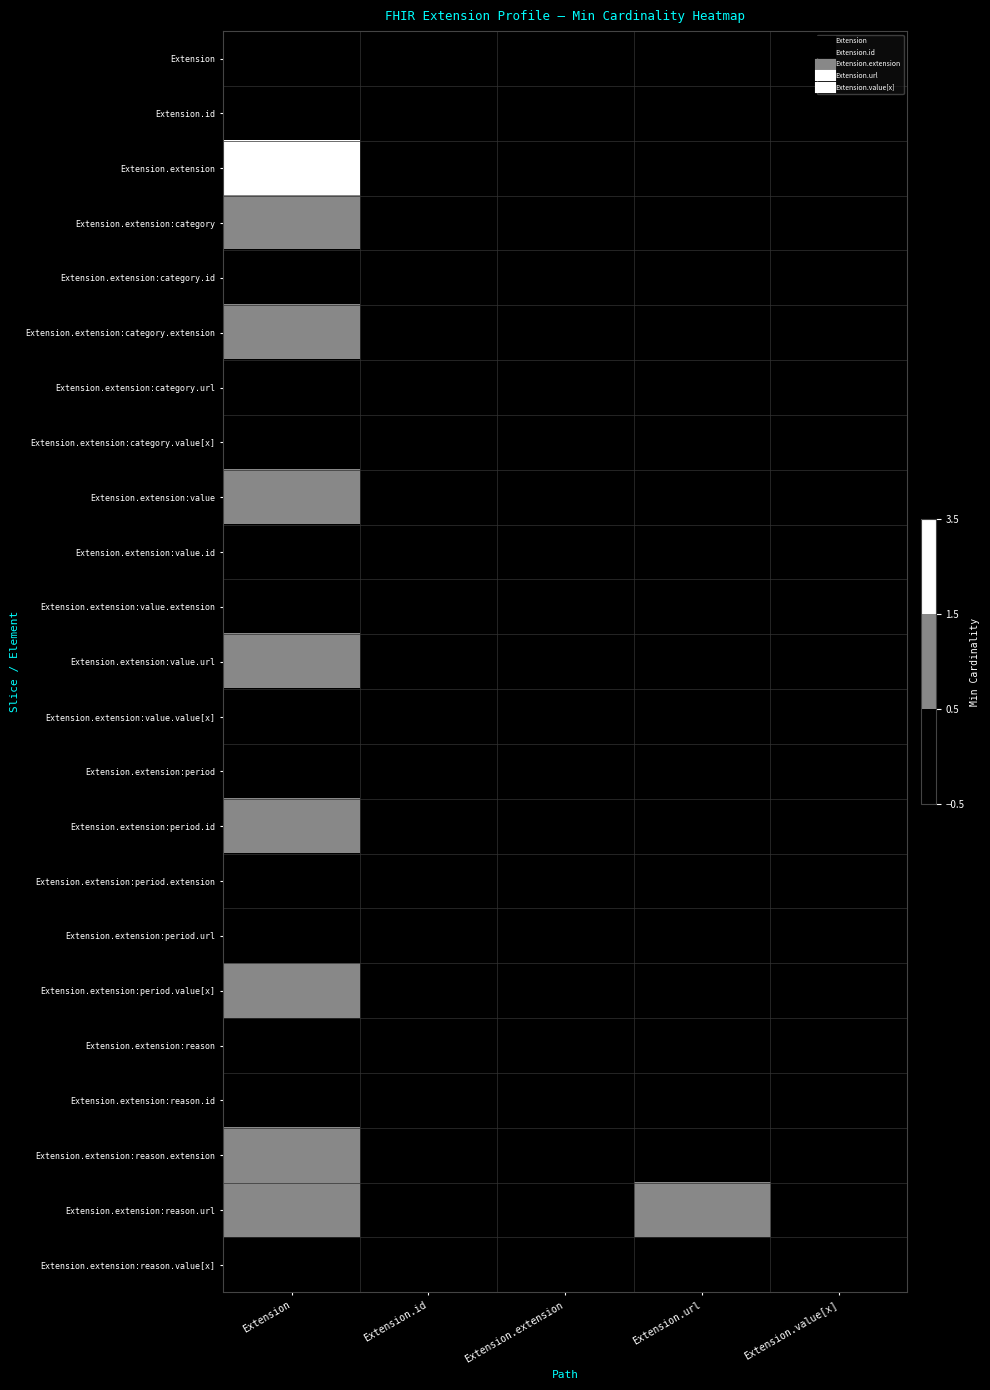

How many distinct data groups are displayed?

23